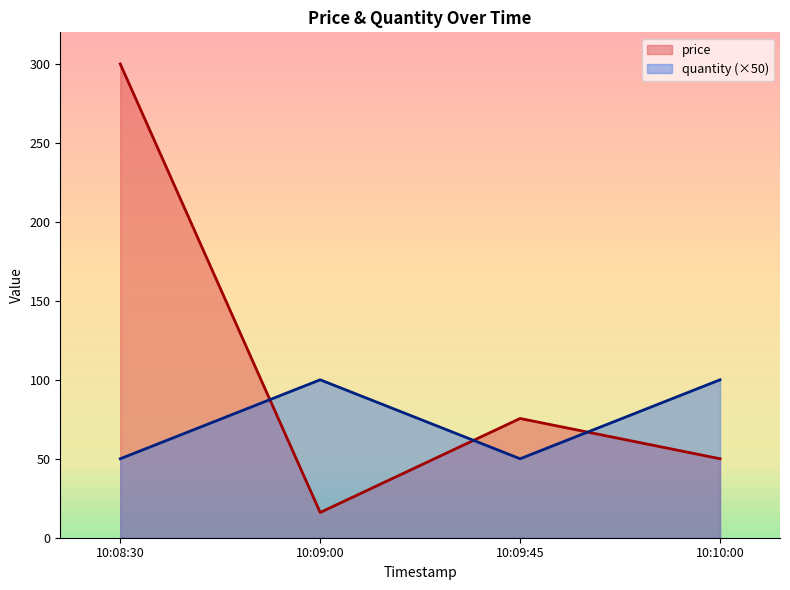

Which series changed the most between 10:08:30 and 10:10:00?

price